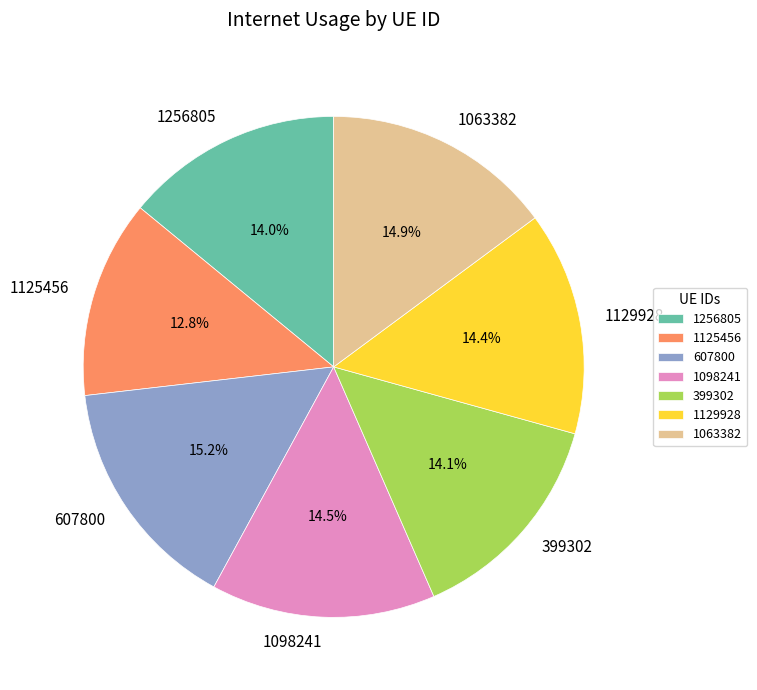

Does any single category account for the majority?

No